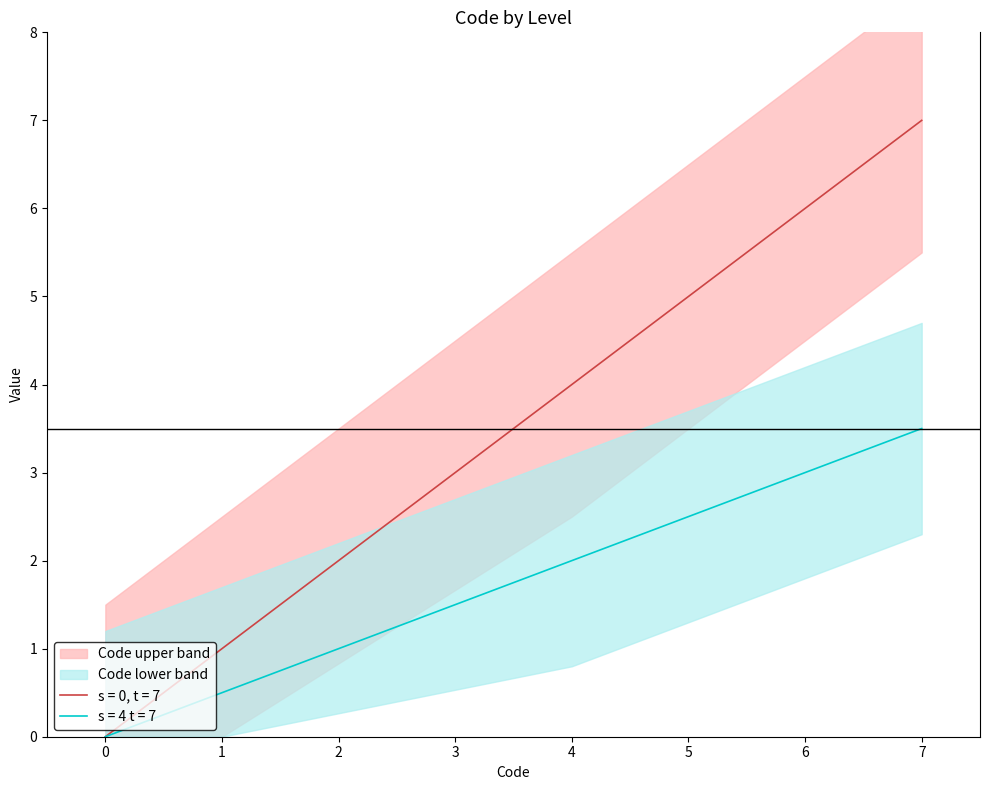

What is the value of the Code lower point at the 3rd from the left?

2.0